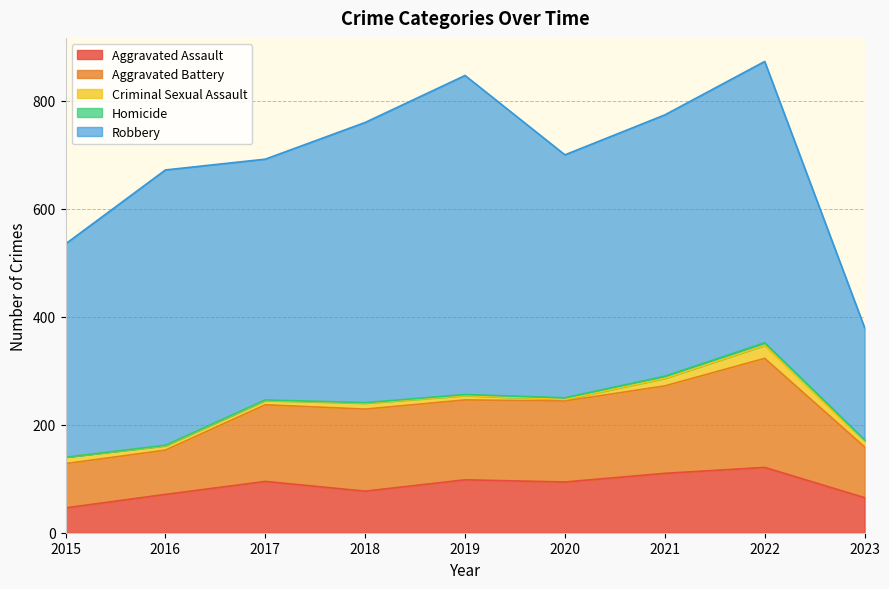

How many interior local valleys does the Aggravated Assault series have?

2